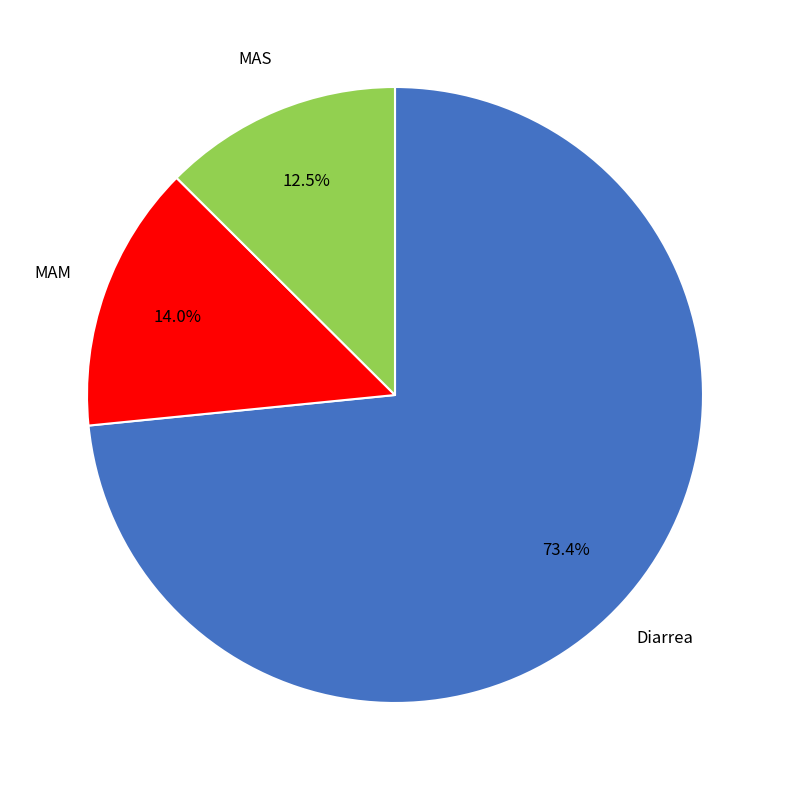

Does any single category account for the majority?

Yes